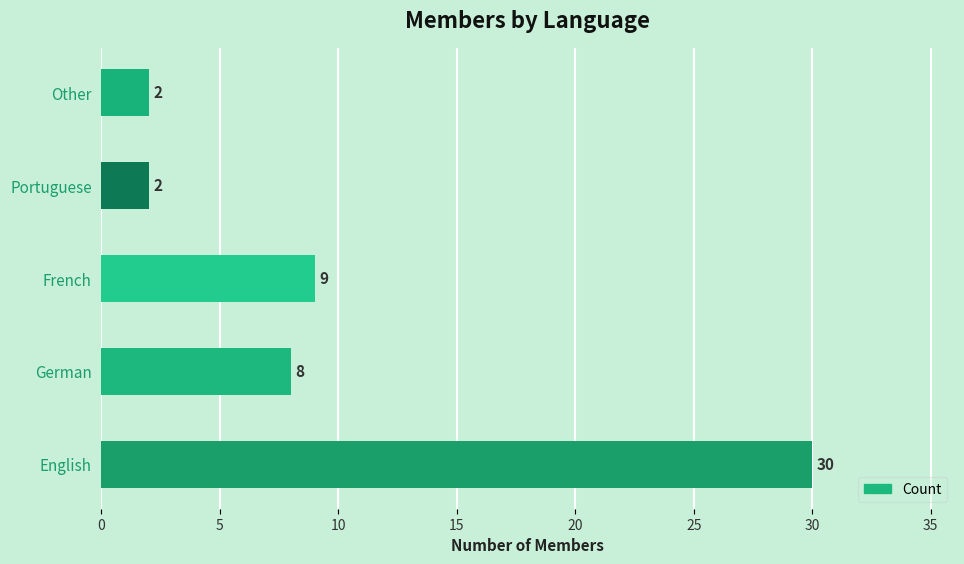

Are the bars grouped side by side (vs. stacked)?

No